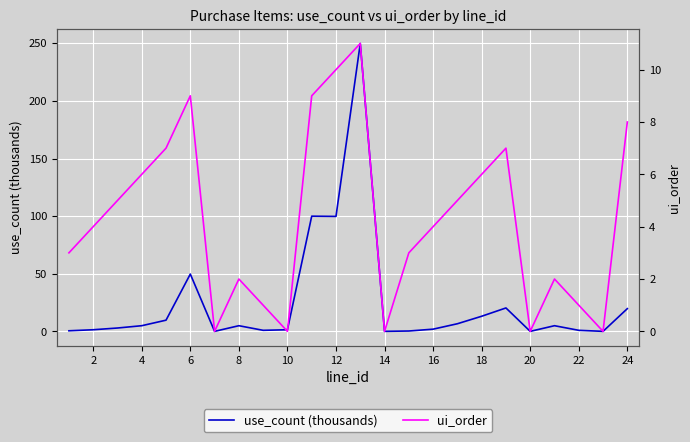

The use_count (thousands) series shows 1.5 at 10. True or false?

True